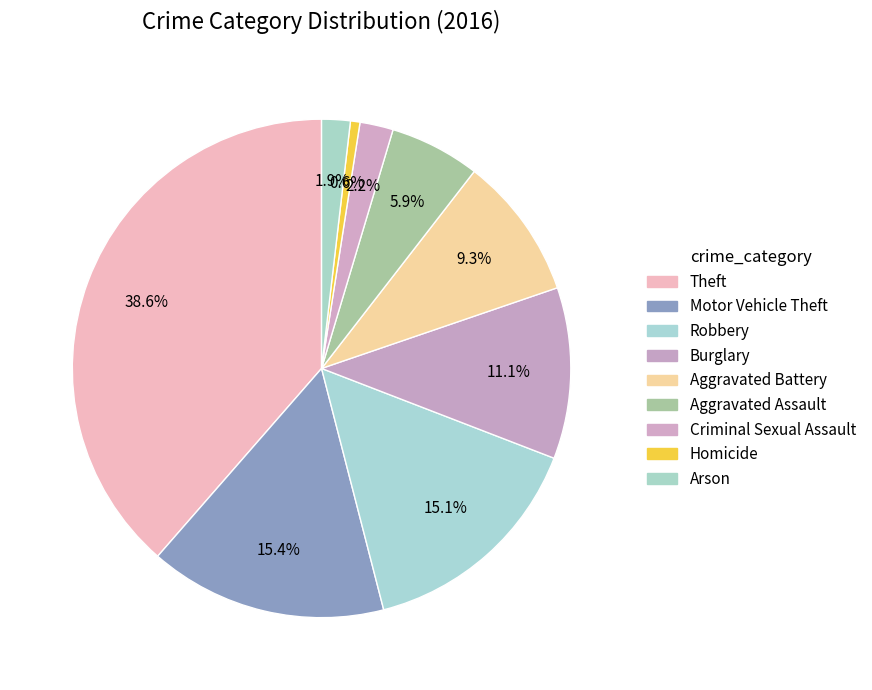

How many slices are in this pie chart?

9